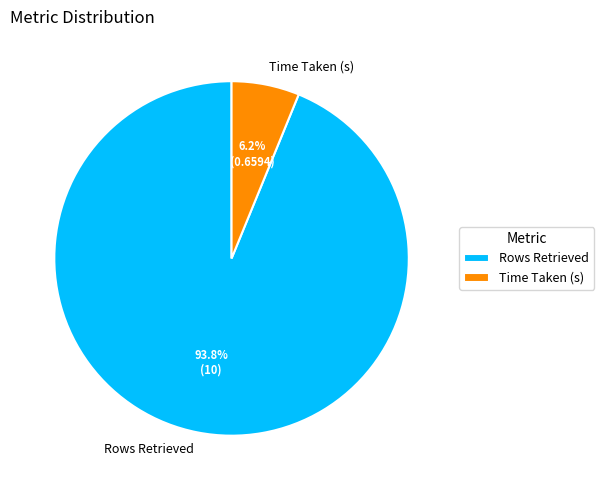

Which slice is the largest?

Rows Retrieved